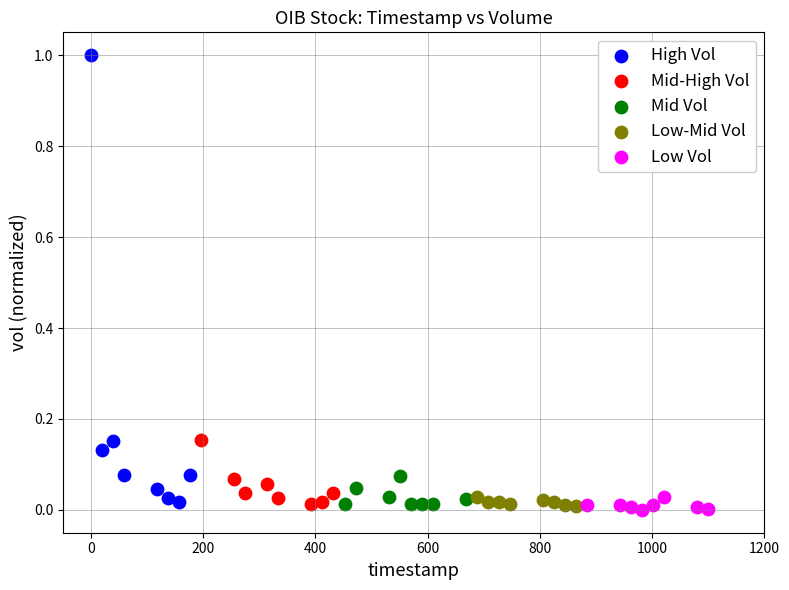

What are all the series names shown in the legend?

High Vol, Mid-High Vol, Mid Vol, Low-Mid Vol, Low Vol